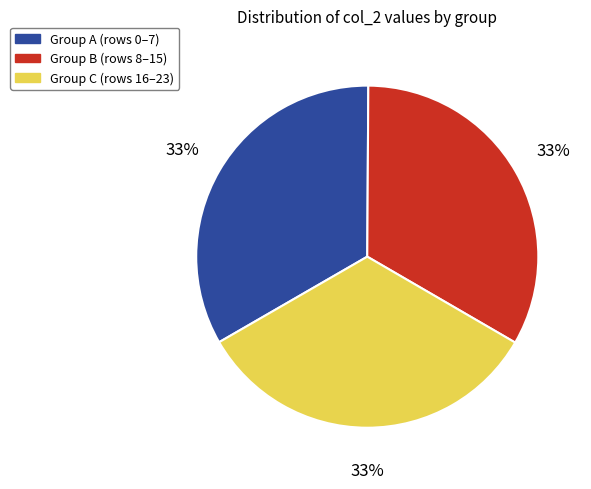

How many slices are in this pie chart?

3